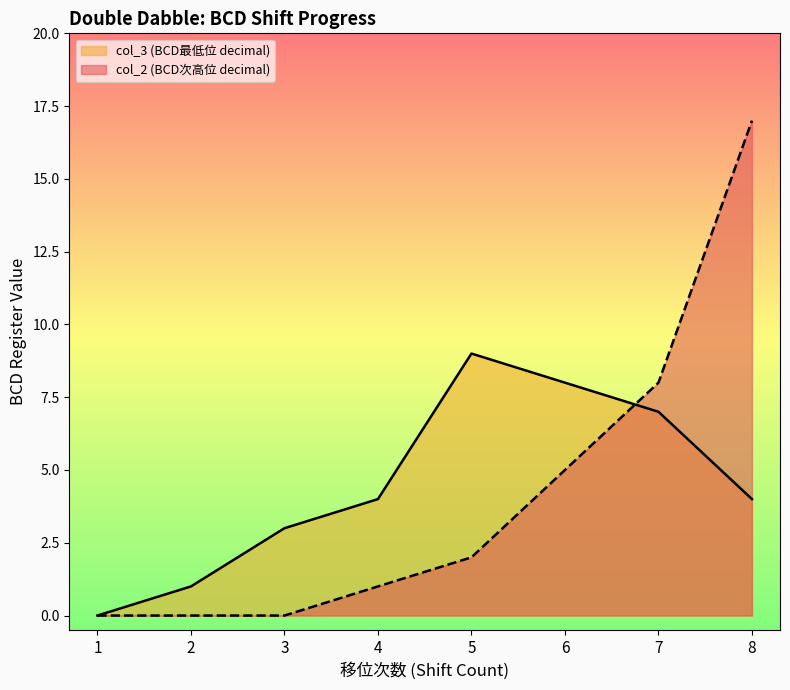

How many data points in col_2 (BCD次高位 decimal) are above 2?

3